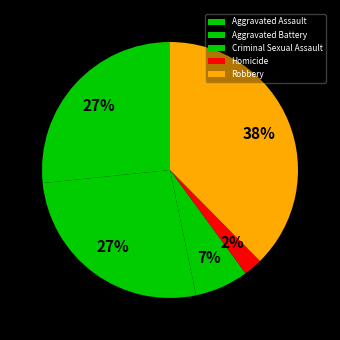

What is the change in value from Criminal Sexual Assault to Robbery?

+118